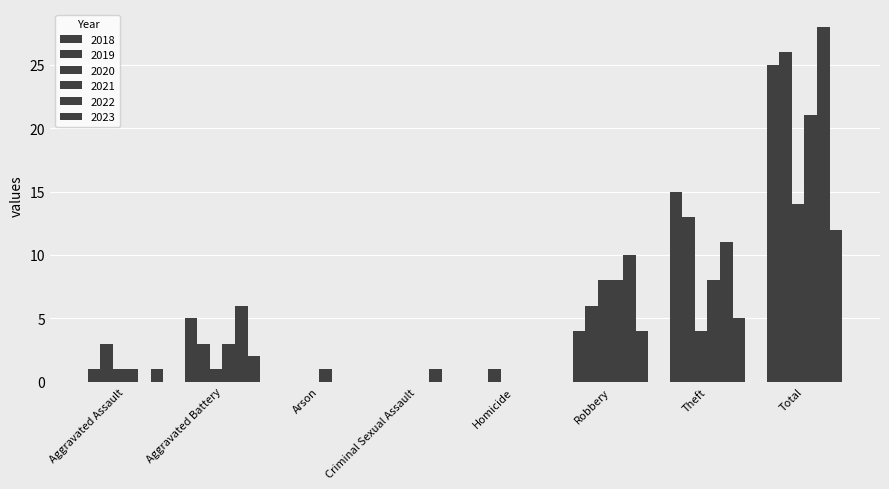

At which category is the sum across all series the highest?

Total